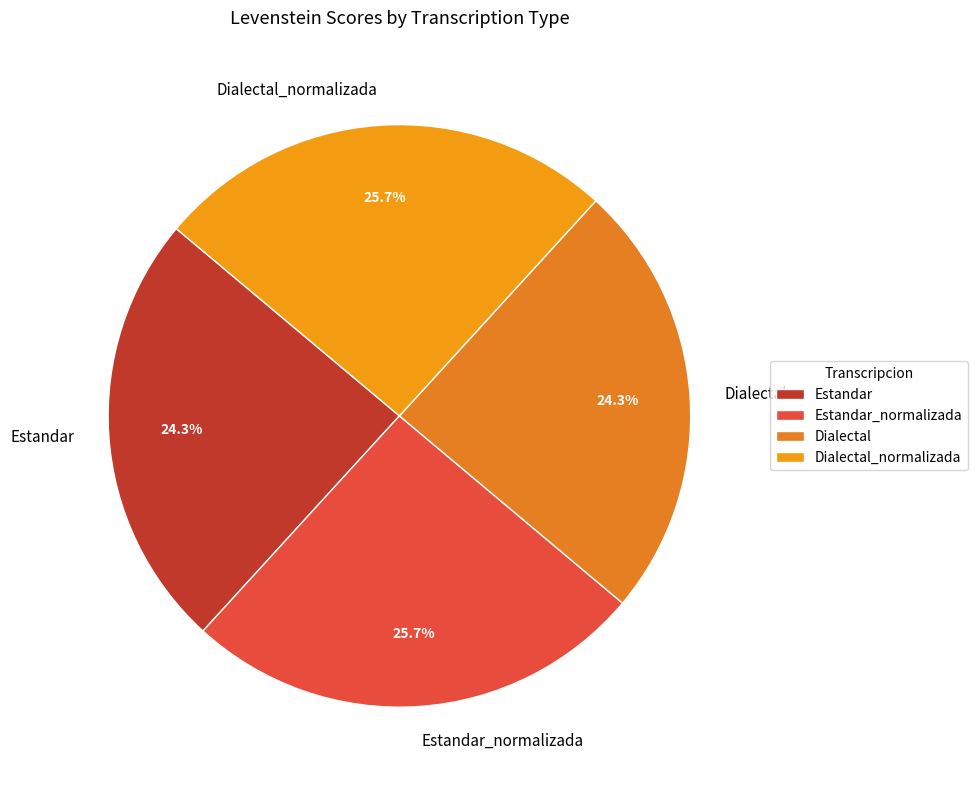

To the nearest percent, what portion does Estandar represent?

24%